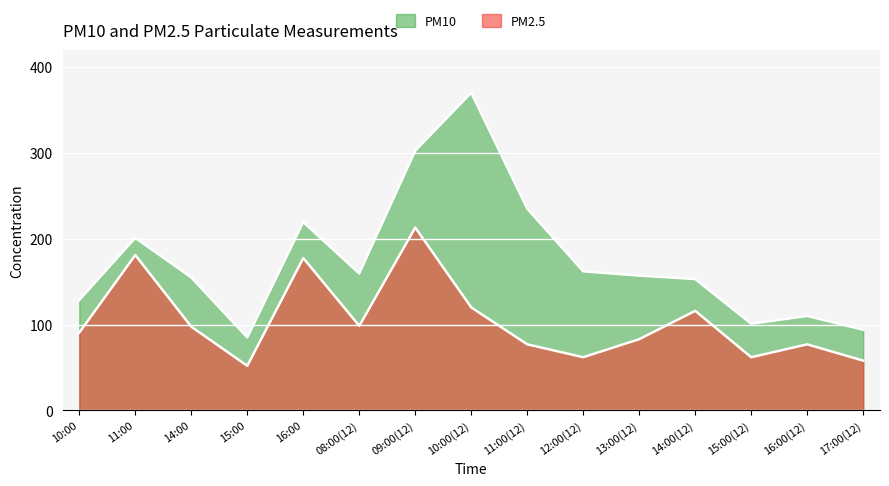

Is it true that PM10 equals 154.9 at 14:00?

True